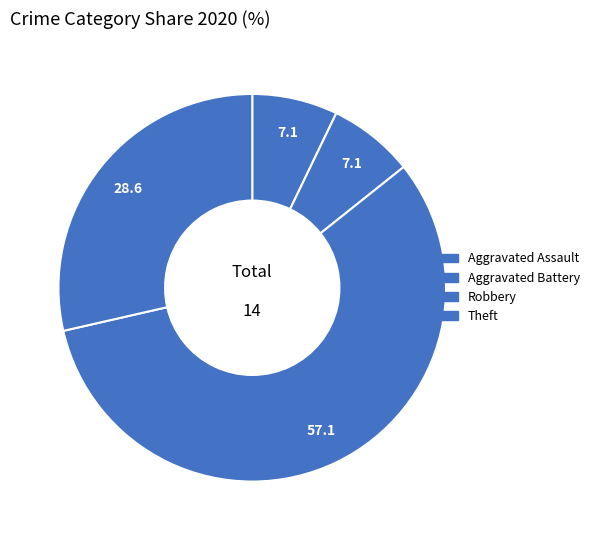

Does any single category account for the majority?

Yes